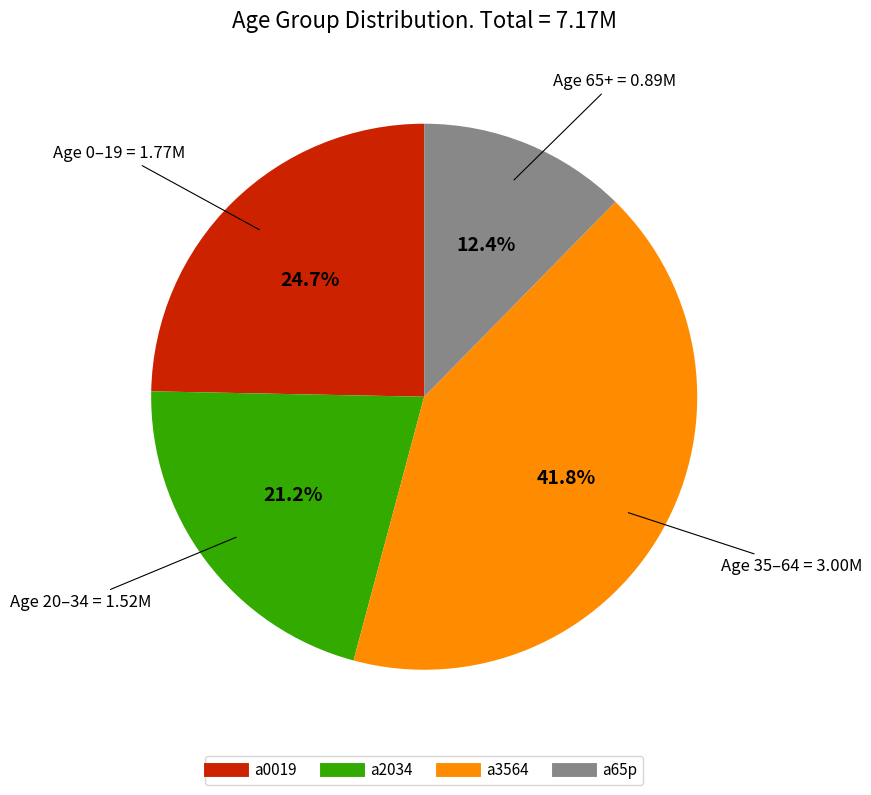

How many segments does this pie chart have?

4